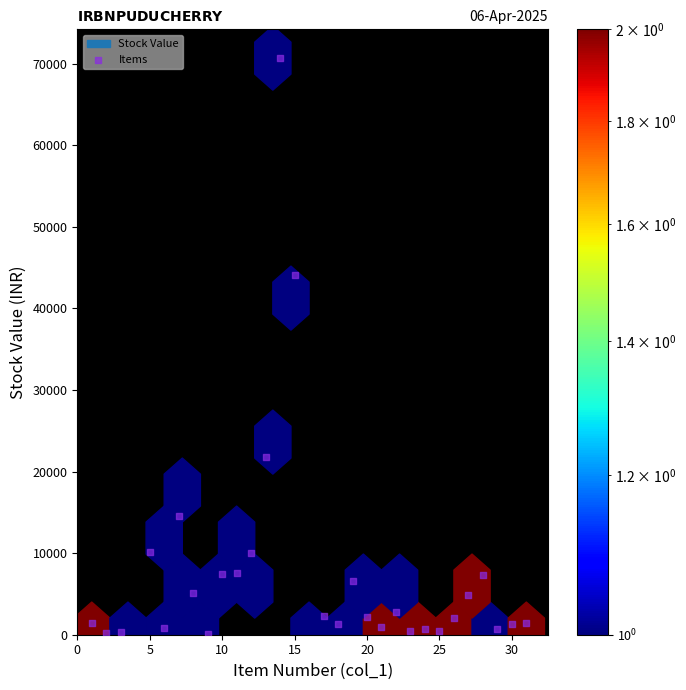

What Y value in the scatter plot is closest to 35378?

44149.0